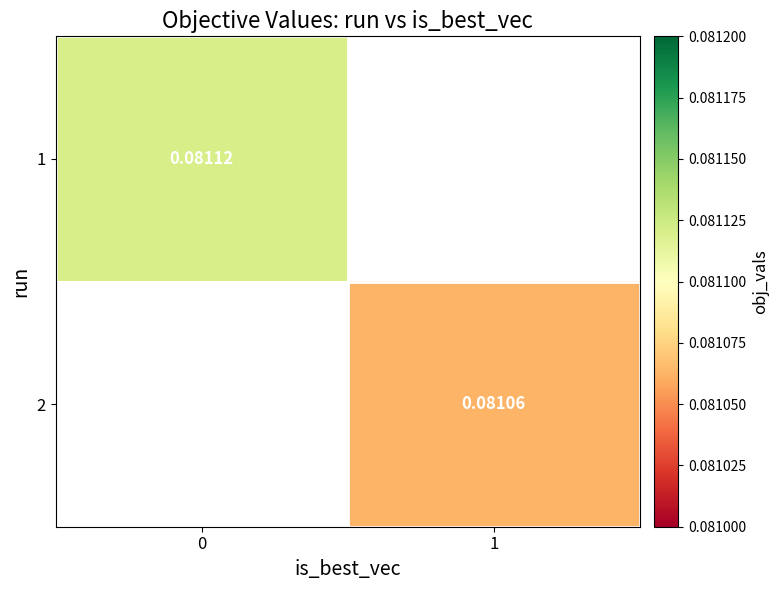

Rank the categories by 1 value from lowest to highest.

0, 1